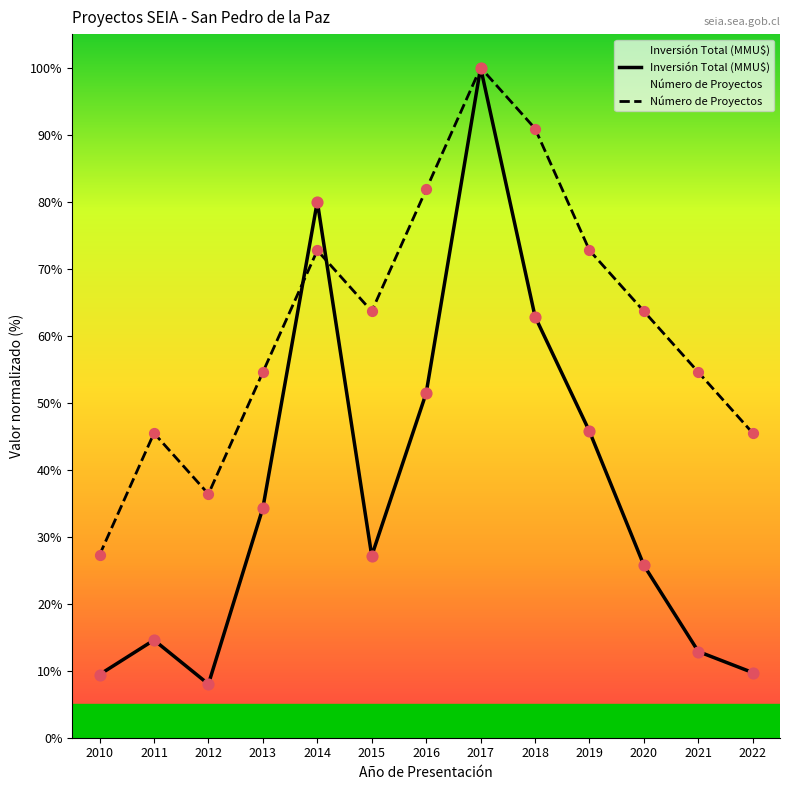

Which series reaches the maximum Y coordinate?

Número de Proyectos